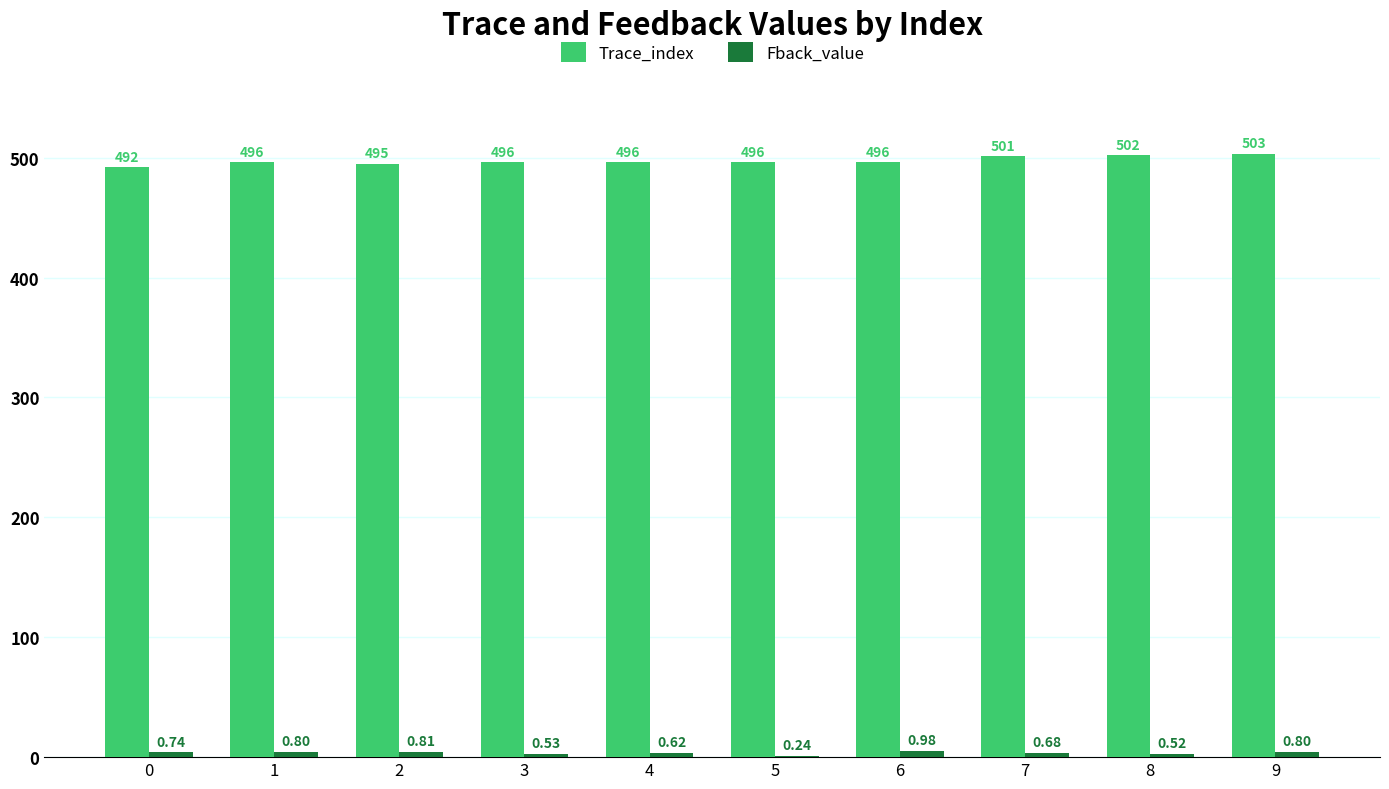

What is the sum of all Trace_index values?

4973.0